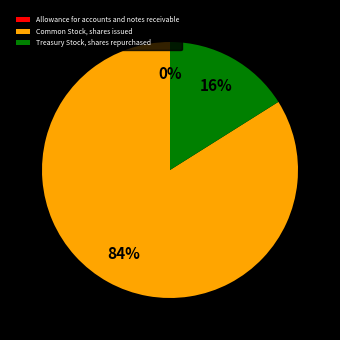

Combined, do Common Stock, shares issued and Treasury Stock, shares repurchased account for over 50%?

Yes